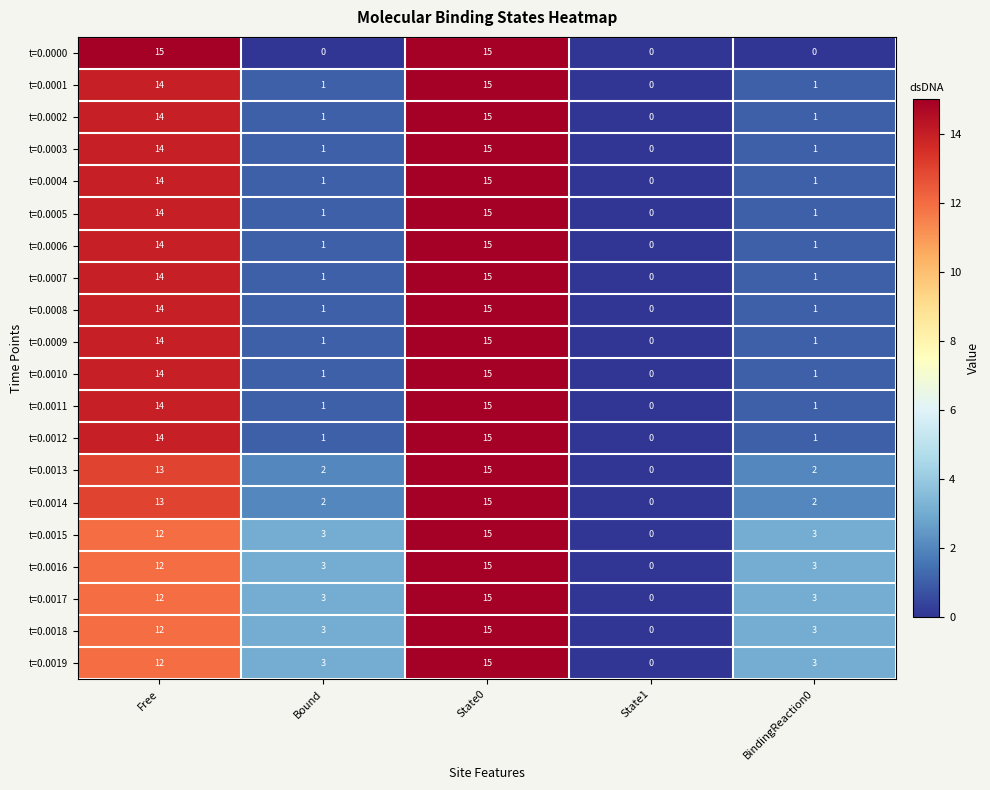

How many series are shown in this chart?

20